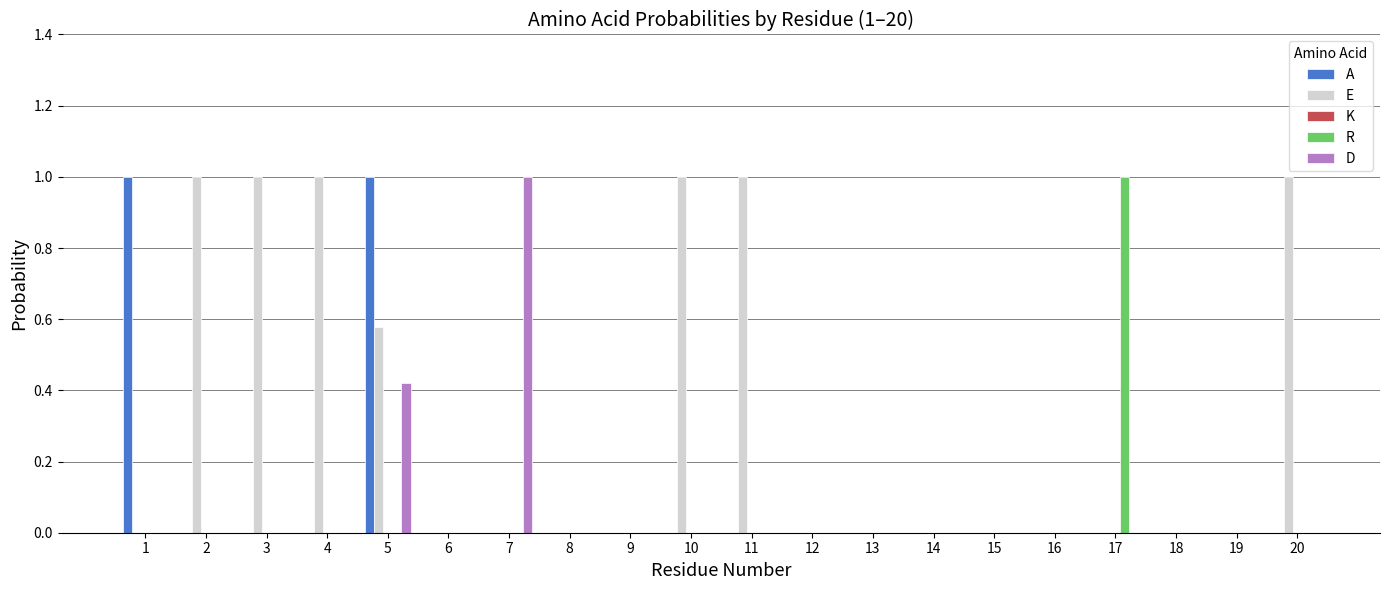

Is it true that E equals 0.0 at 9?

True